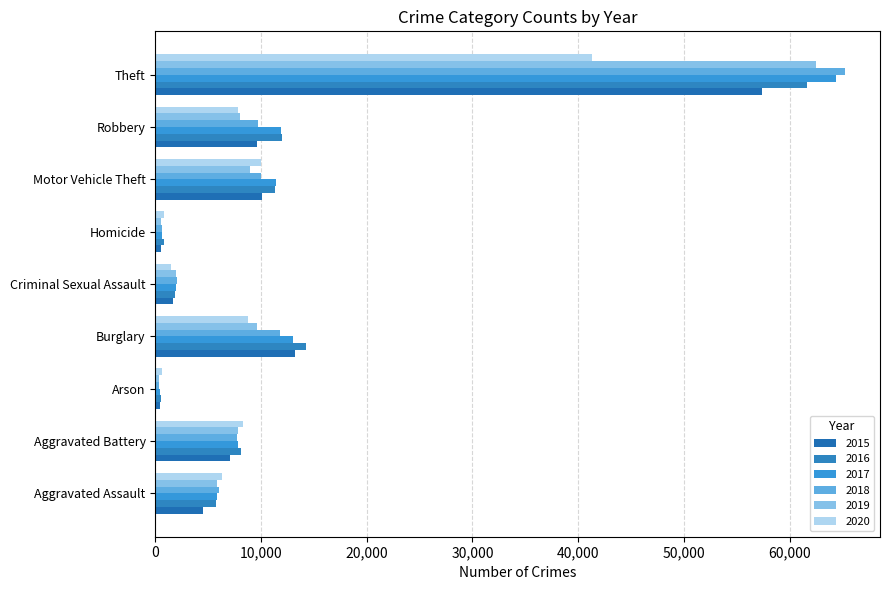

What is the value of the 2015 bar at the 5th from the left?

1713